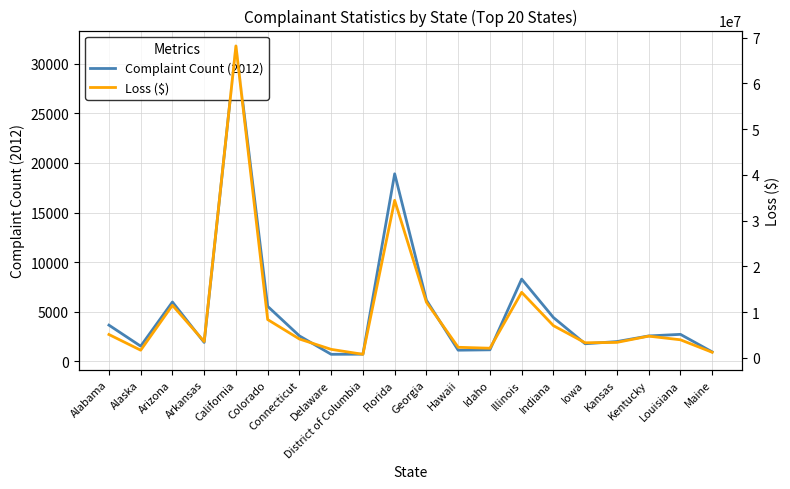

What is the highest value of the Loss ($) series?

68160064.1